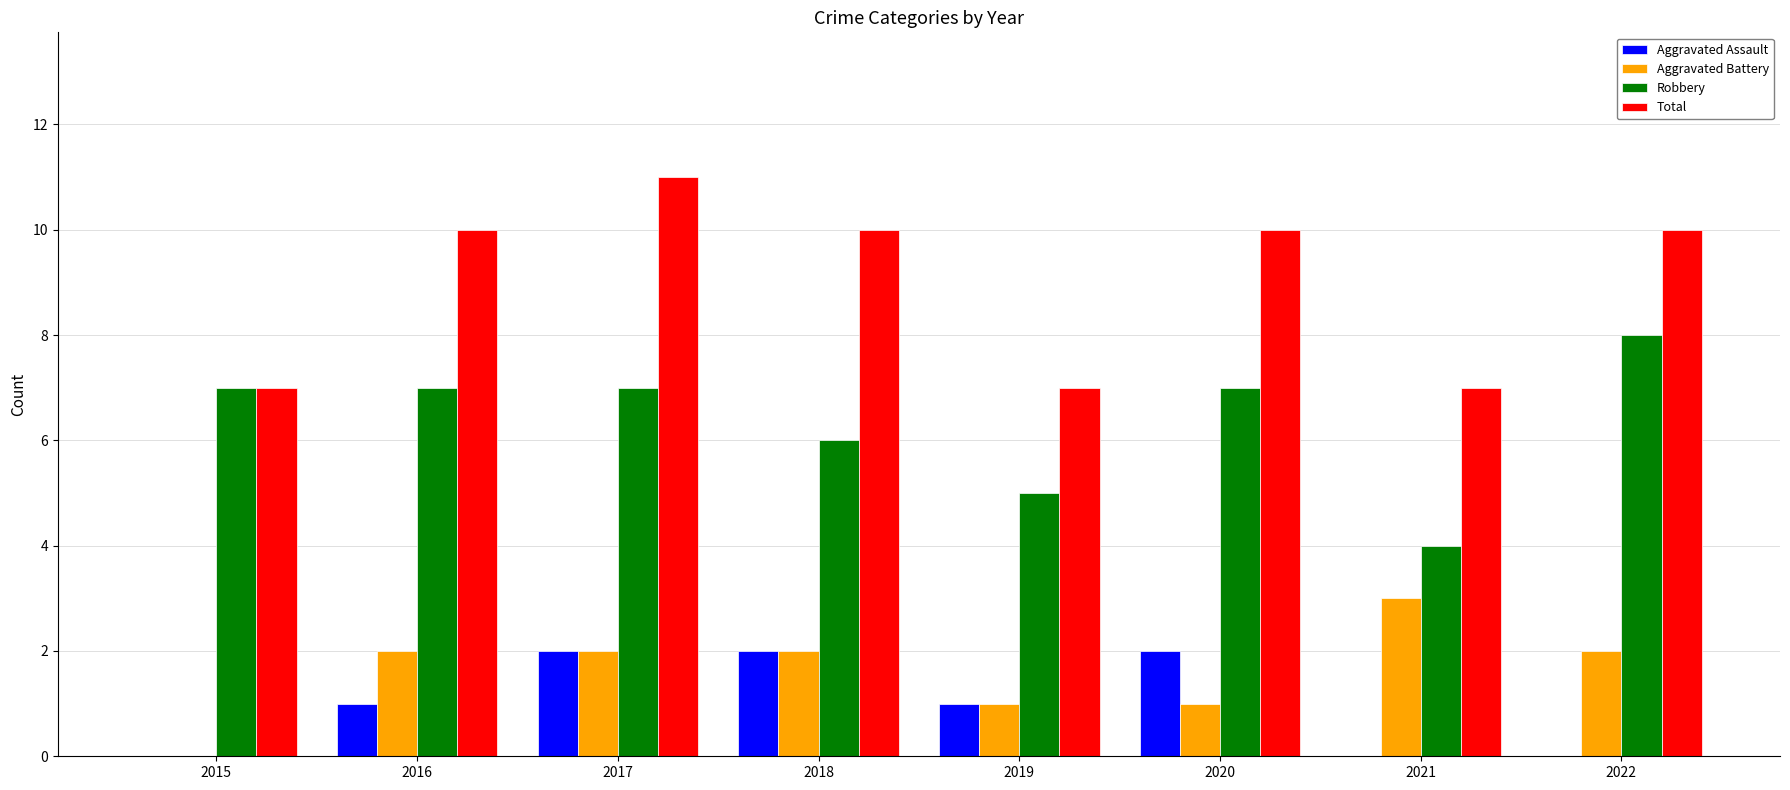

At which category is the sum across all series the highest?

2017